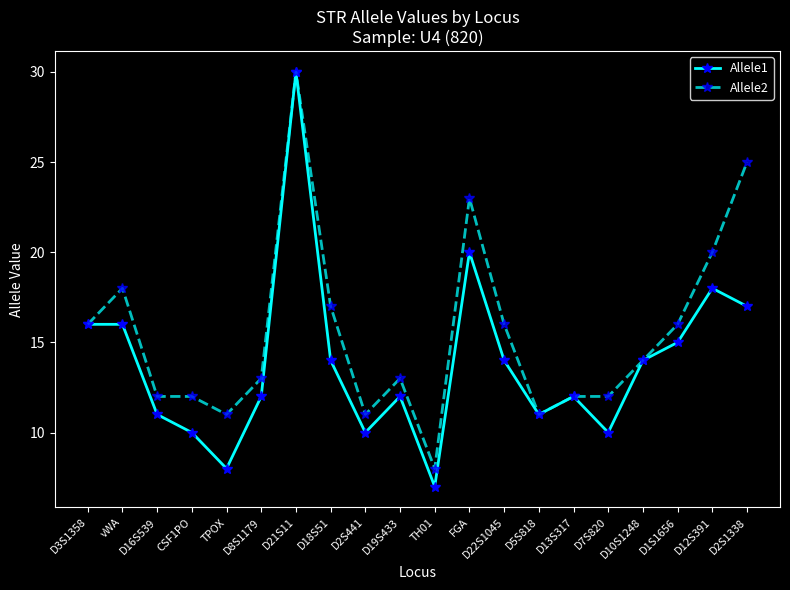

Reading left to right, what are all the values shown in this chart?

Allele1: D3S1358=16	vWA=16	D16S539=11	CSF1PO=10	TPOX=8	D8S1179=12	D21S11=30	D18S51=14	D2S441=10	D19S433=12	TH01=7	FGA=20	D22S1045=14	D5S818=11	D13S317=12	D7S820=10	D10S1248=14	D1S1656=15	D12S391=18	D2S1338=17
Allele2: D3S1358=16	vWA=18	D16S539=12	CSF1PO=12	TPOX=11	D8S1179=13	D21S11=30	D18S51=17	D2S441=11	D19S433=13	TH01=8	FGA=23	D22S1045=16	D5S818=11	D13S317=12	D7S820=12	D10S1248=14	D1S1656=16	D12S391=20	D2S1338=25